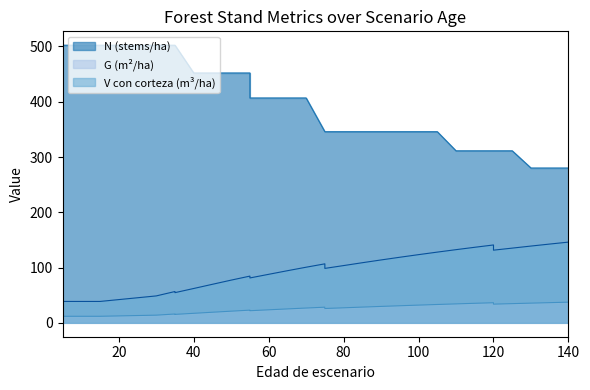

Rank the series by their average value, from lowest to highest.

G, V_con_corteza, N